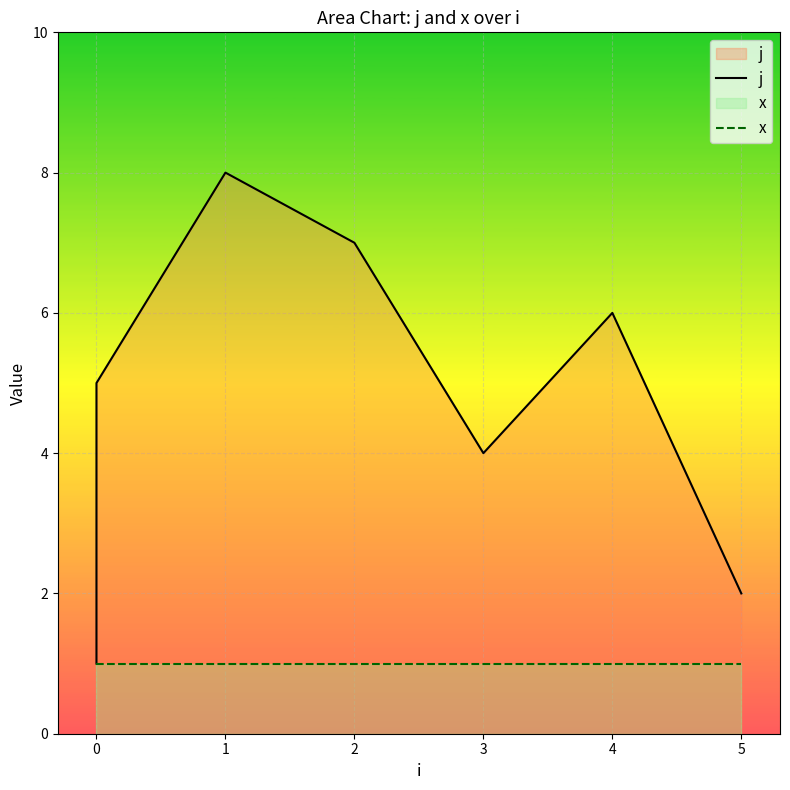

Is the value of x at 0 greater than the value of j at 5?

No